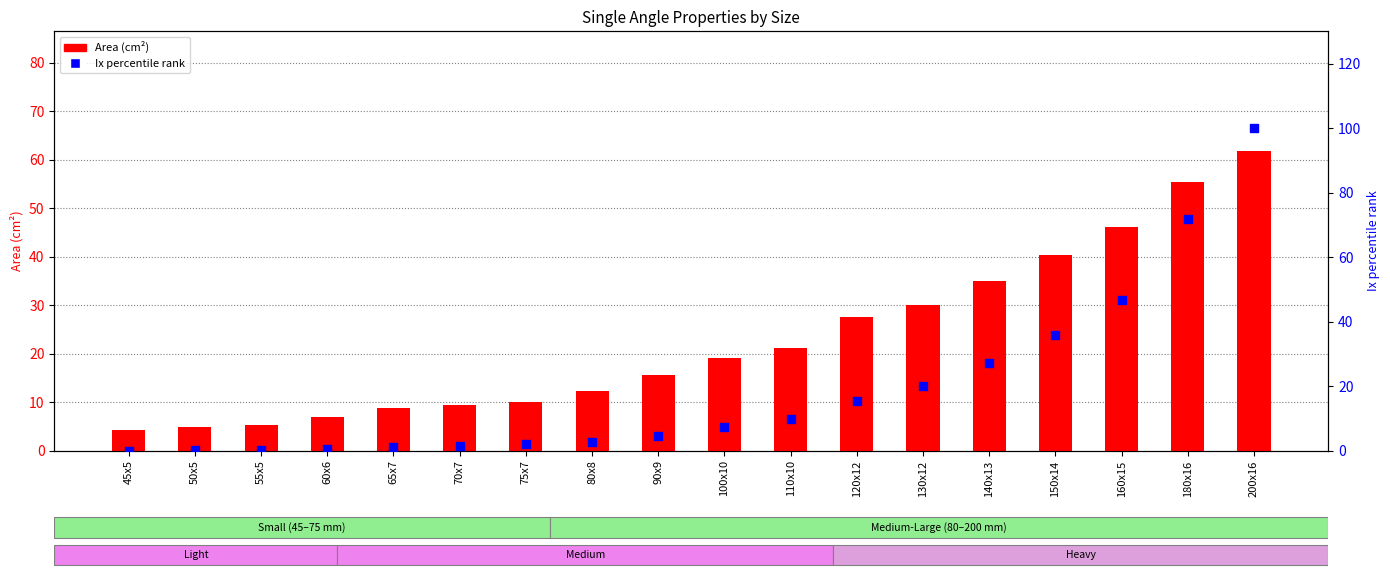

Which series has the largest total across all categories?

Area (cm²)